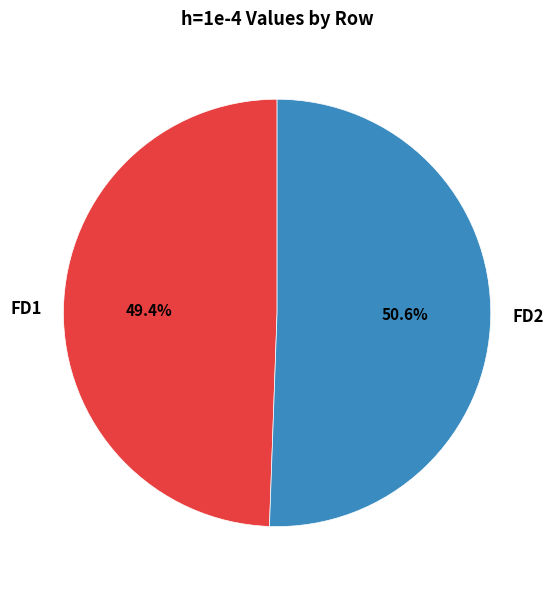

To the nearest percent, what is the combined percentage of FD1 and FD2?

100%